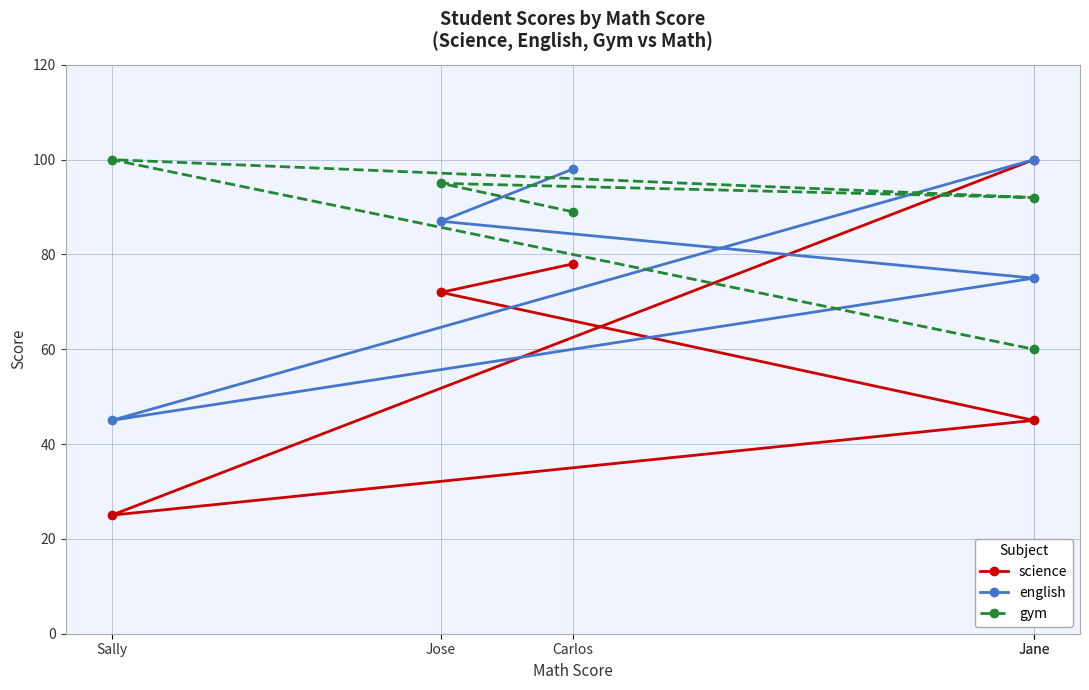

How many data points in gym are above 92?

2